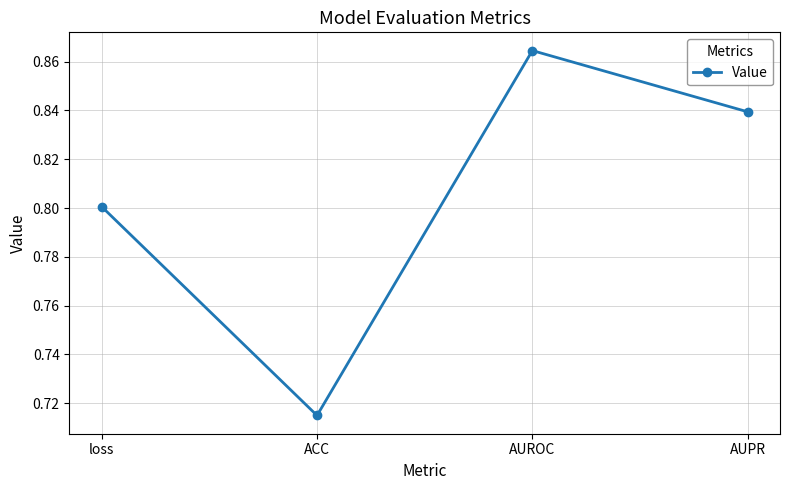

Where is the data nearest to the value 0?

ACC